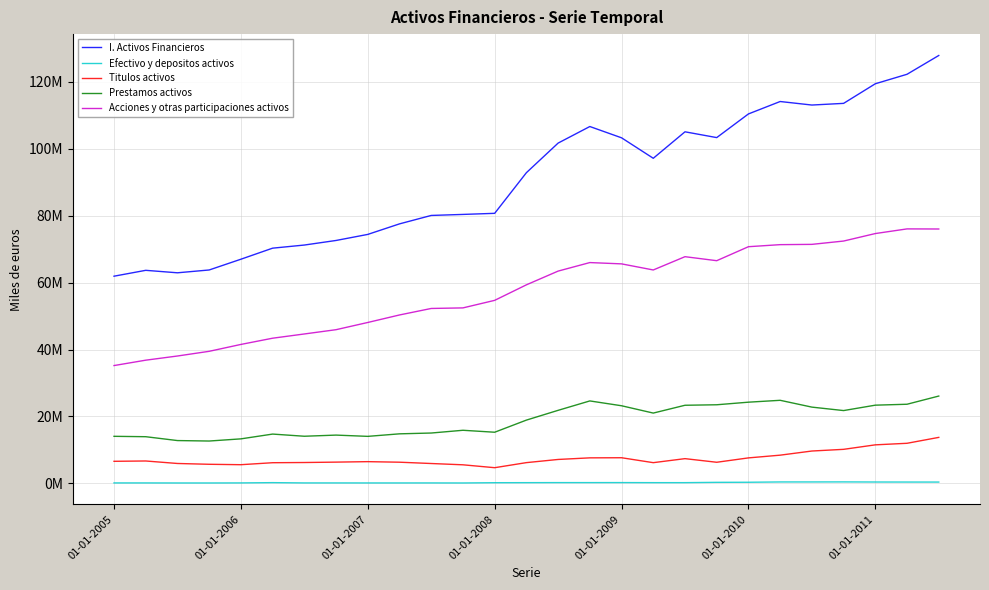

What is the average value of the I. Activos Financieros series?

91030879